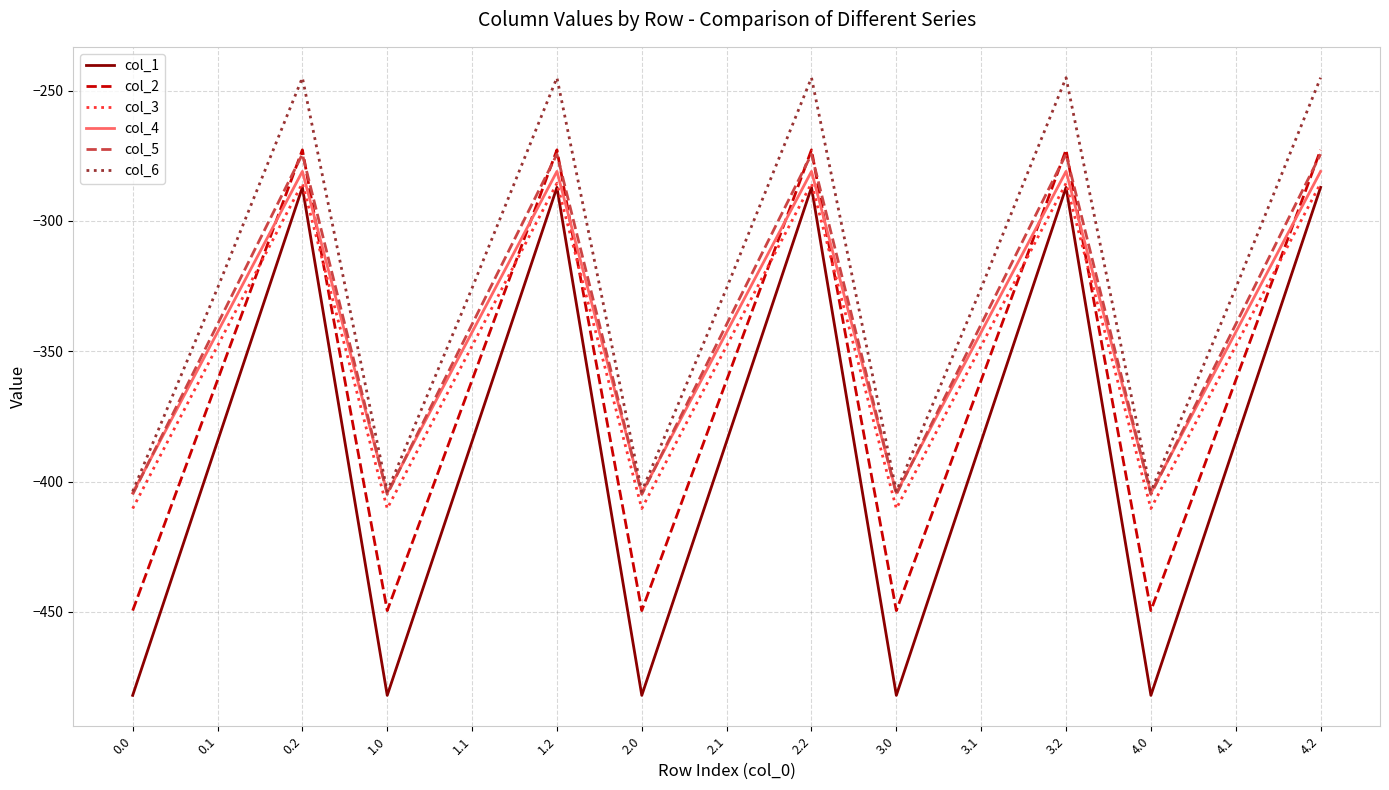

Which series has the largest total across all categories?

col_6